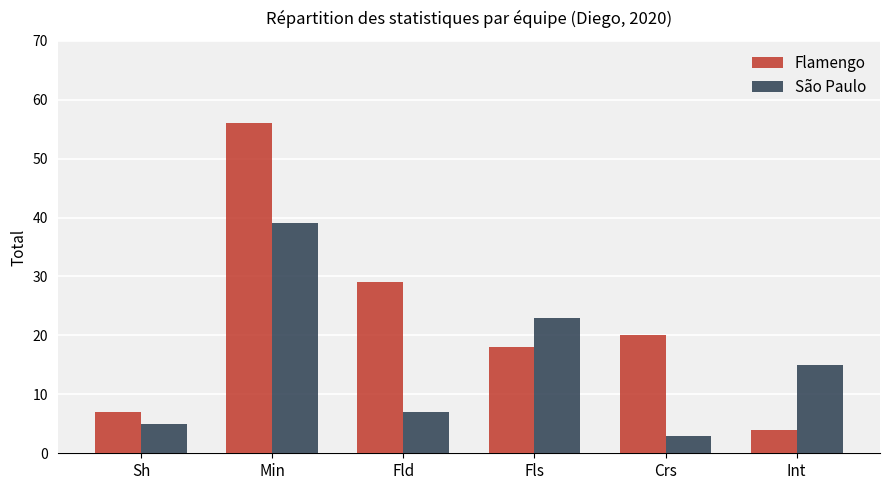

Reading left to right, transcribe all the data shown in this chart.

Flamengo: 7	56	29	18	20	4
São Paulo: 5	39	7	23	3	15